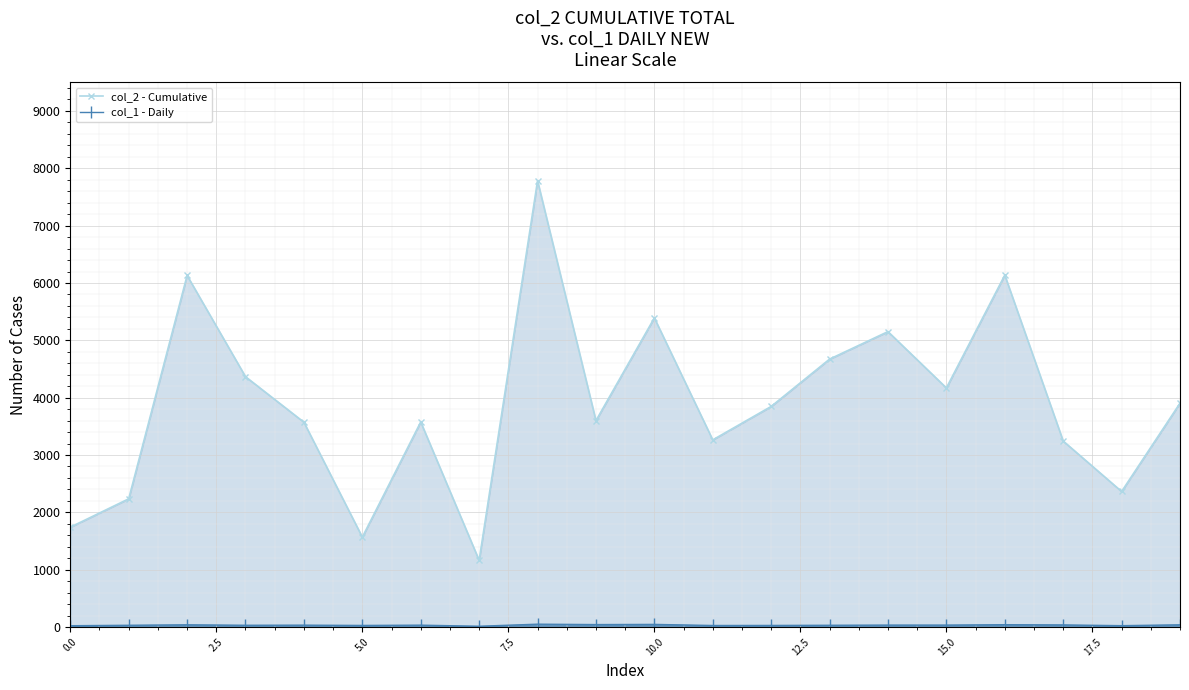

Rank the series by their maximum value, from highest to lowest.

col_2 - Cumulative, col_1 - Daily